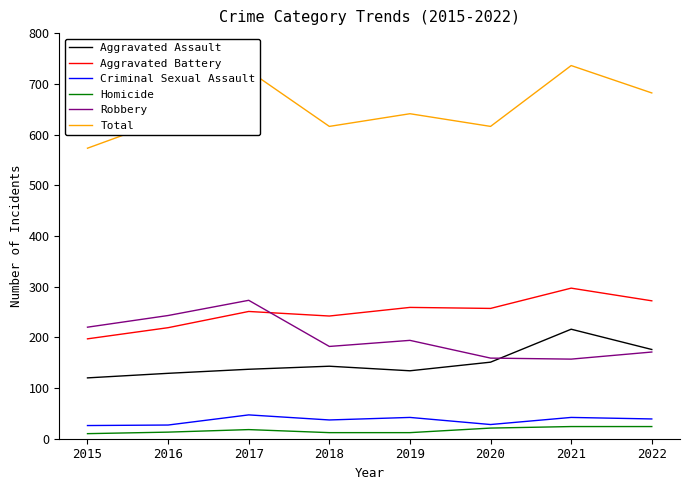

What is the greatest value displayed?

736